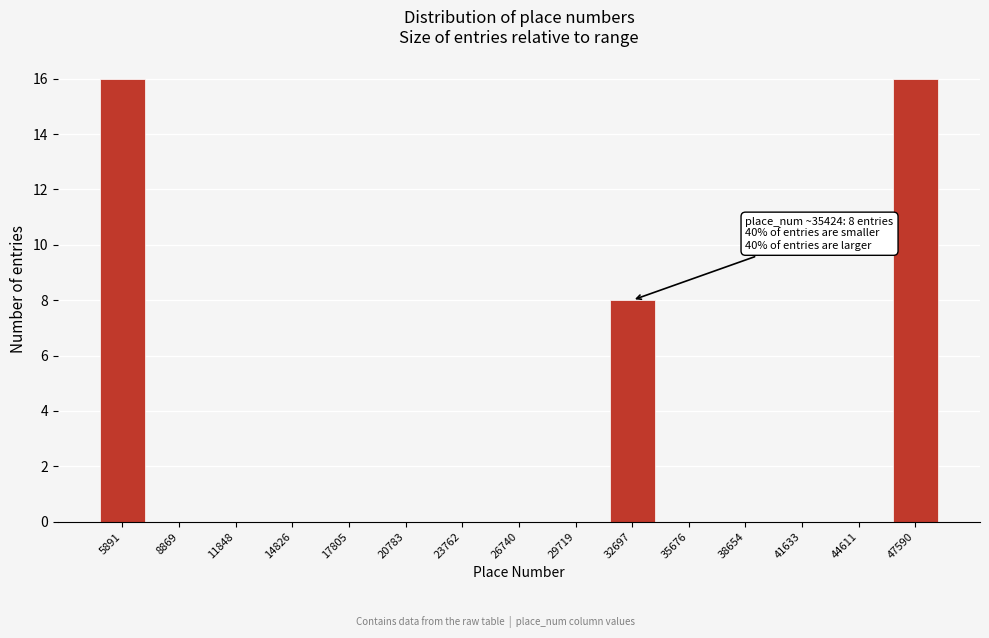

Reading left to right, transcribe all the data shown in this chart.

5891=16	8869=0	11848=0	14826=0	17805=0	20783=0	23762=0	26740=0	29719=0	32697=8	35676=0	38654=0	41633=0	44611=0	47590=16